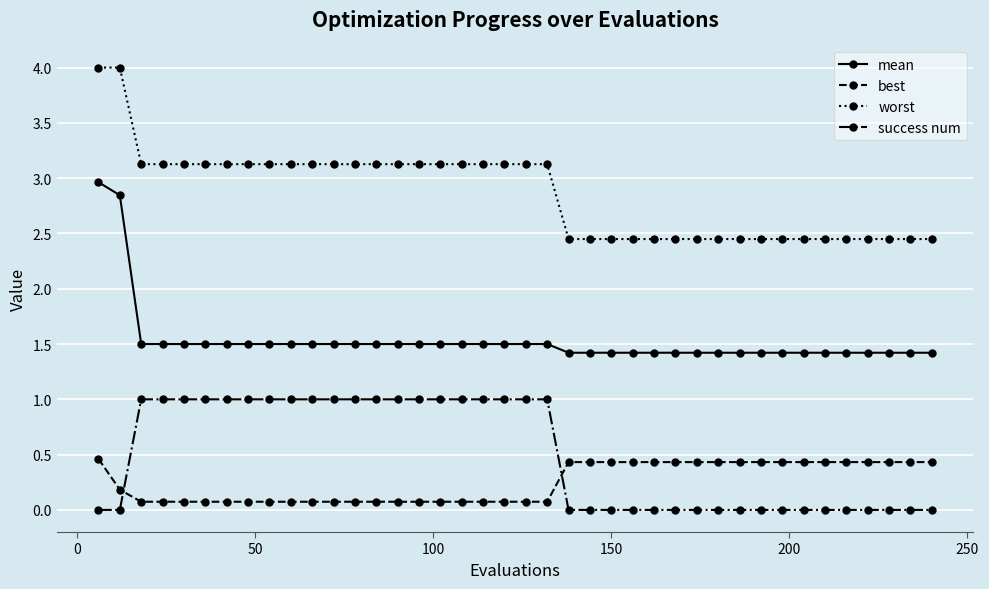

Which series has the largest total across all categories?

worst